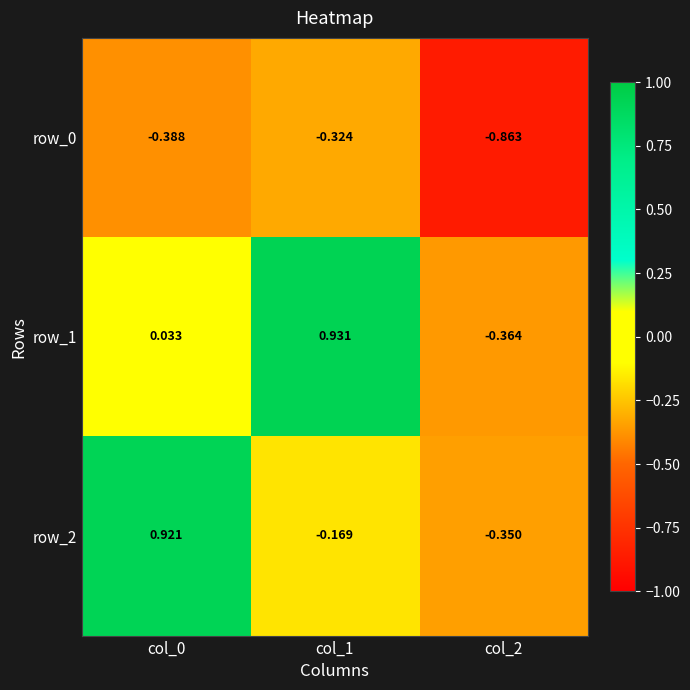

What is the difference between the maximum and second lowest values in the row_2 series?

1.1